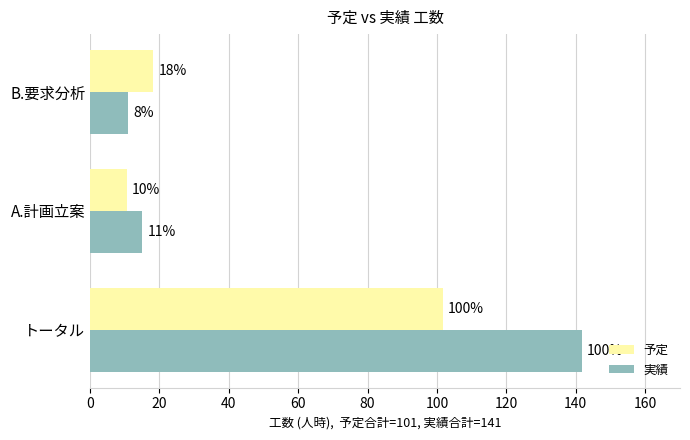

What are all the series names shown in the legend?

予定, 実績